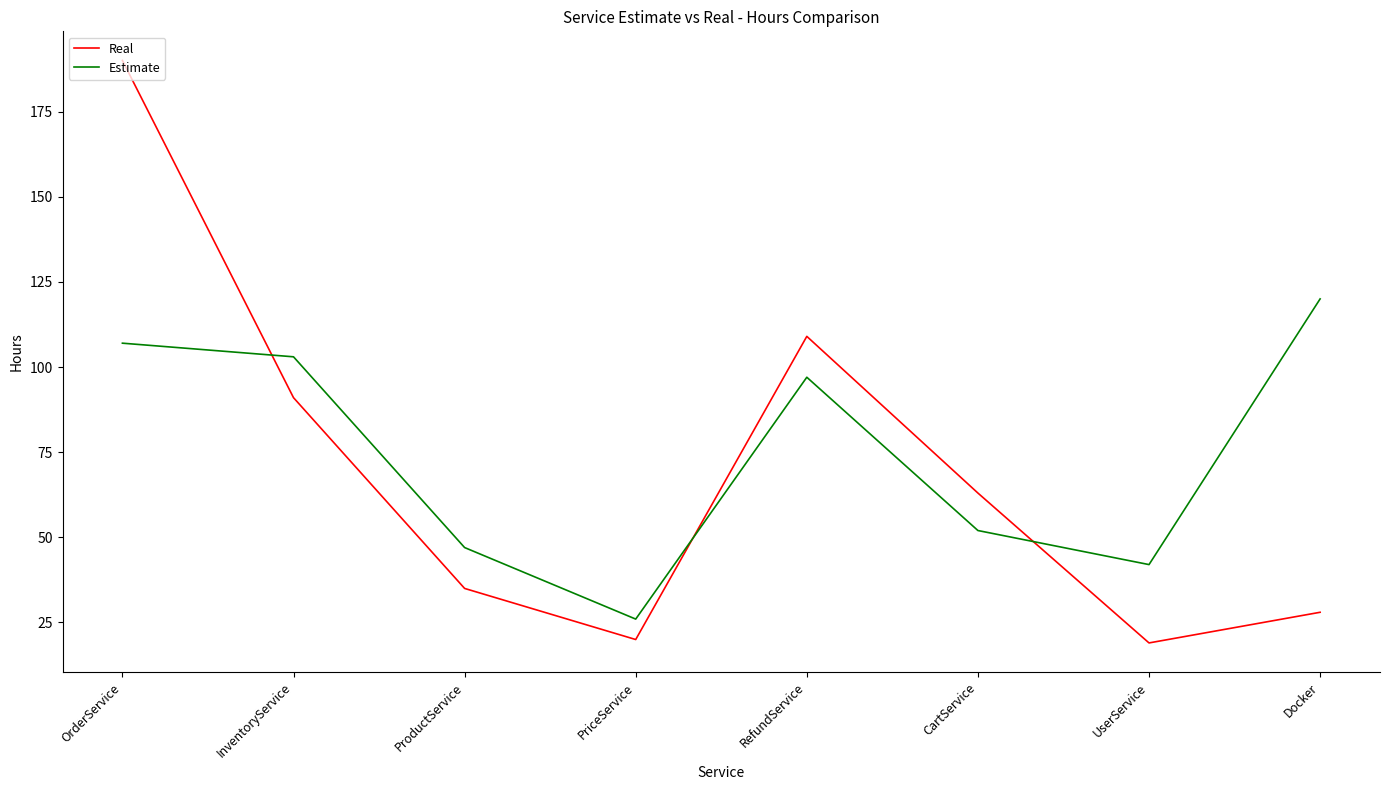

How many lines are shown in the chart?

2